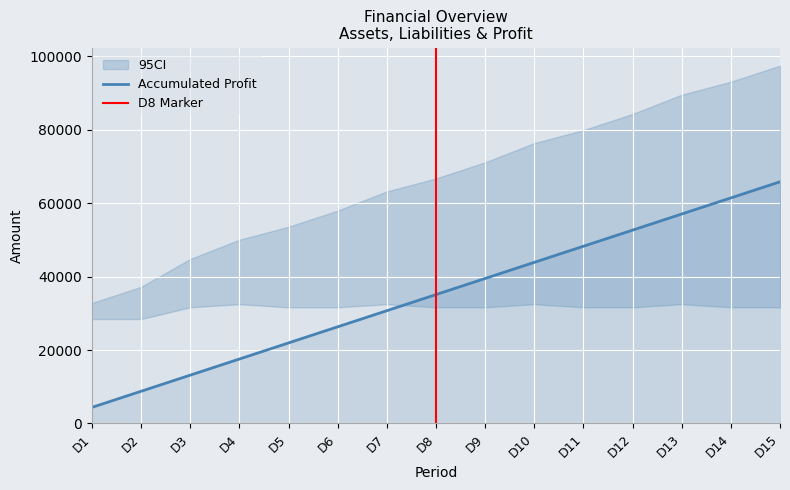

Is it true that Accumulated Profit equals 57070 at D13?

True